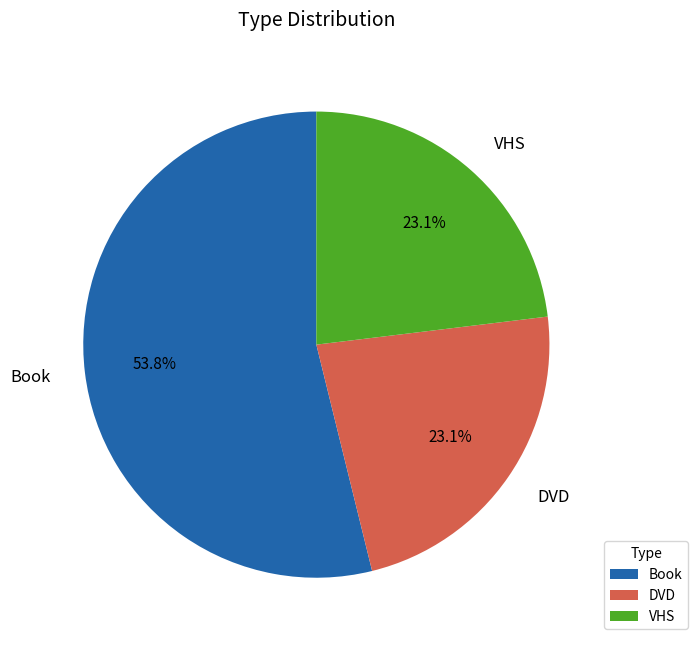

To the nearest percent, what is the difference between the largest and smallest slice percentages?

31%